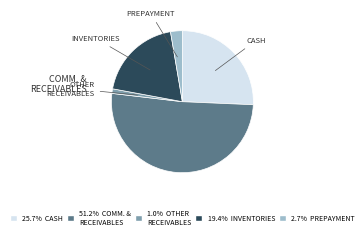

Does any single category account for the majority?

Yes